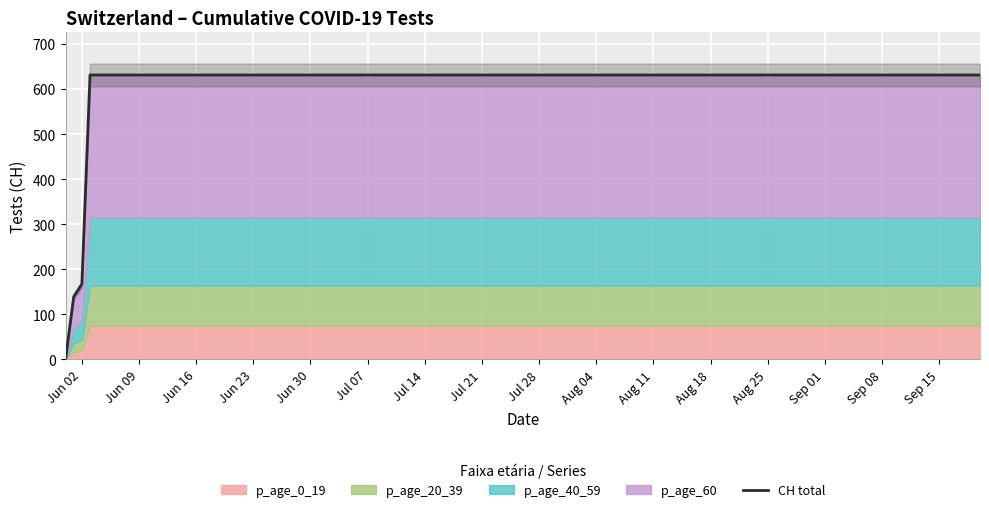

The value at Jul 28 is 339. True or false?

False